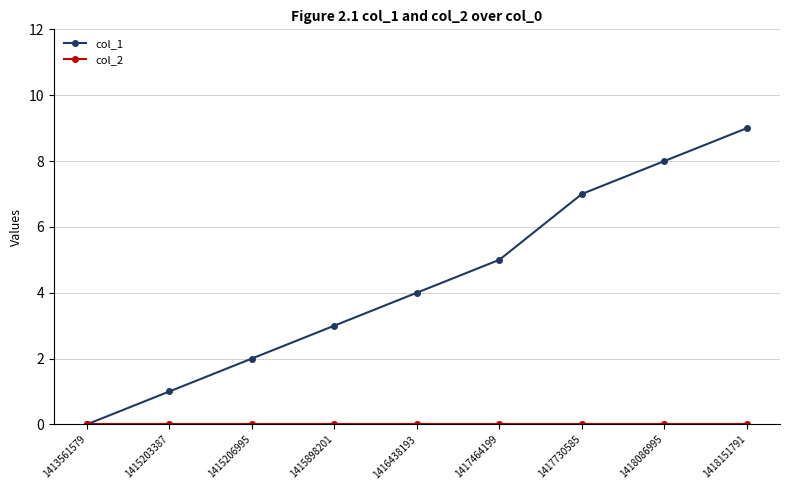

Which series has the widest spread of values?

col_1